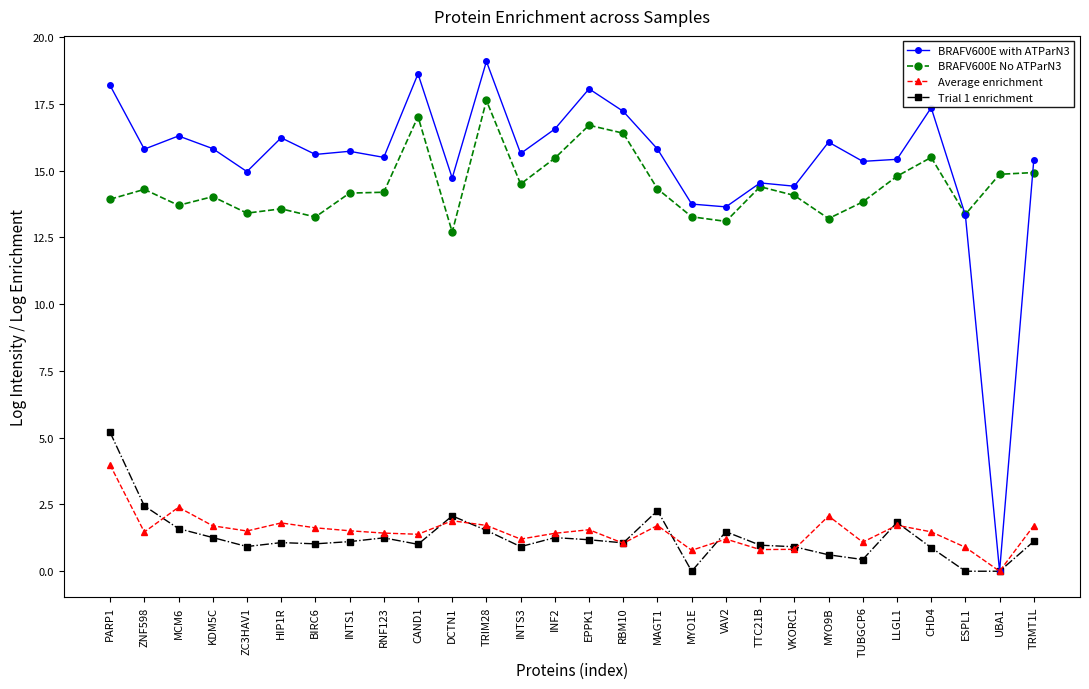

Count the number of data series in this chart.

4